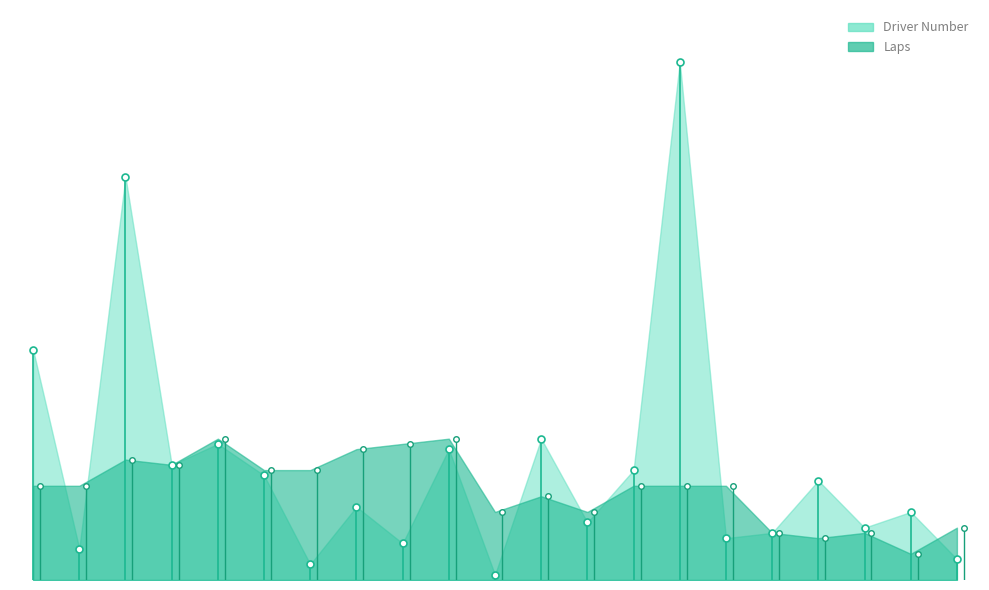

What is the total value across all series at 6?

41